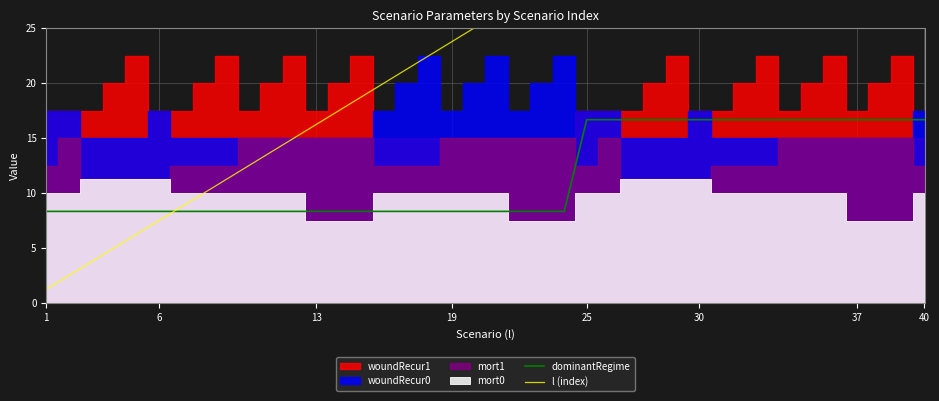

What is the minimum value for dominantRegime?

8.3